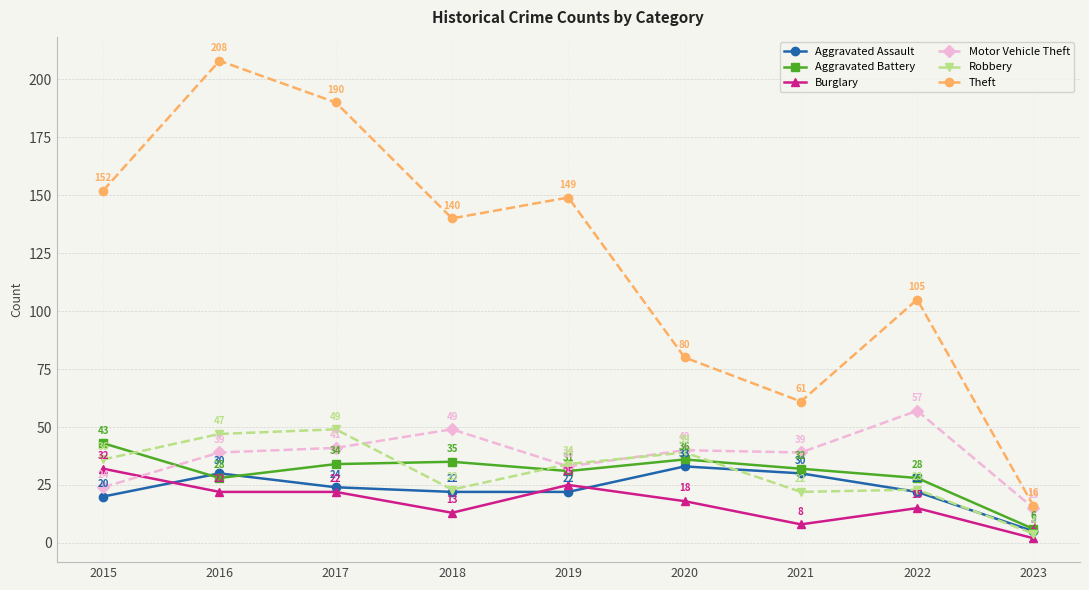

Is the value of Robbery at 2021 greater than the value of Theft at 2020?

No